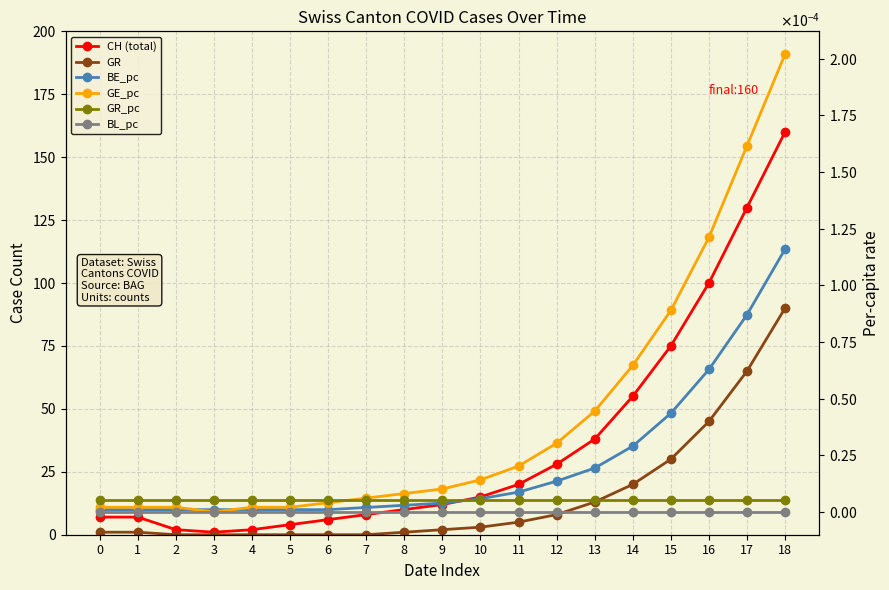

How many values in GE_pc are above zero?

18